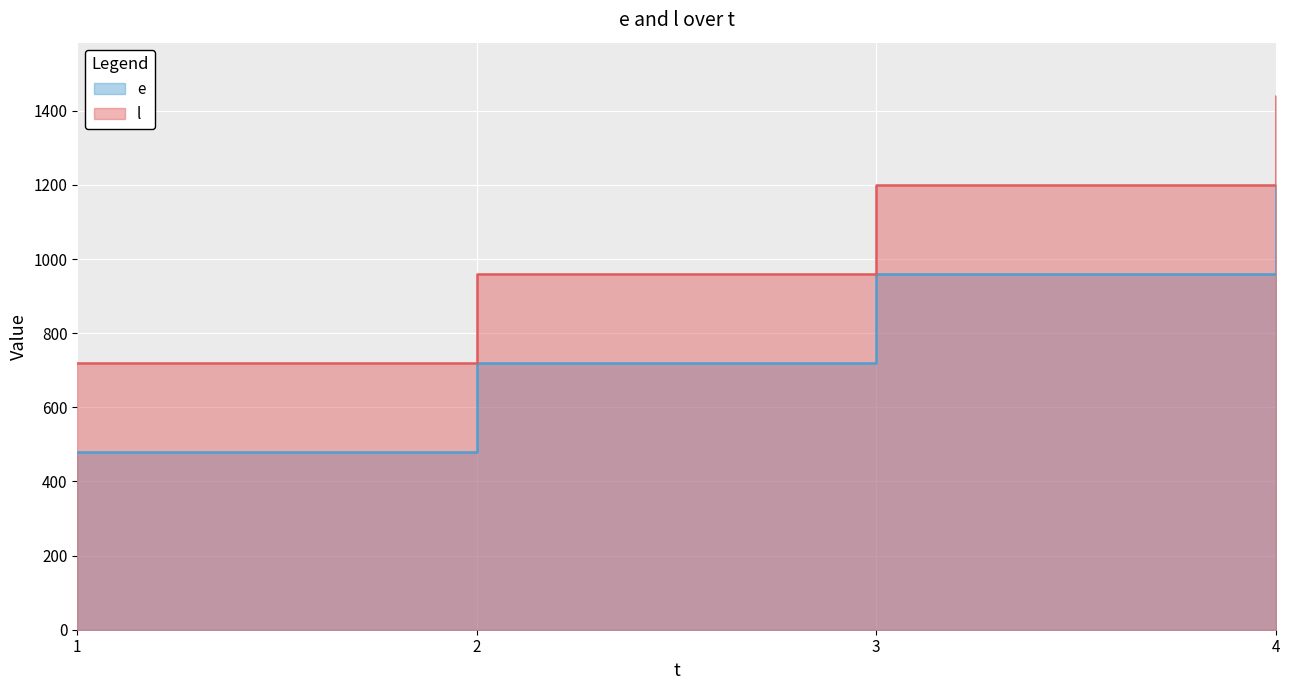

At which label does l first exceed 1200?

4